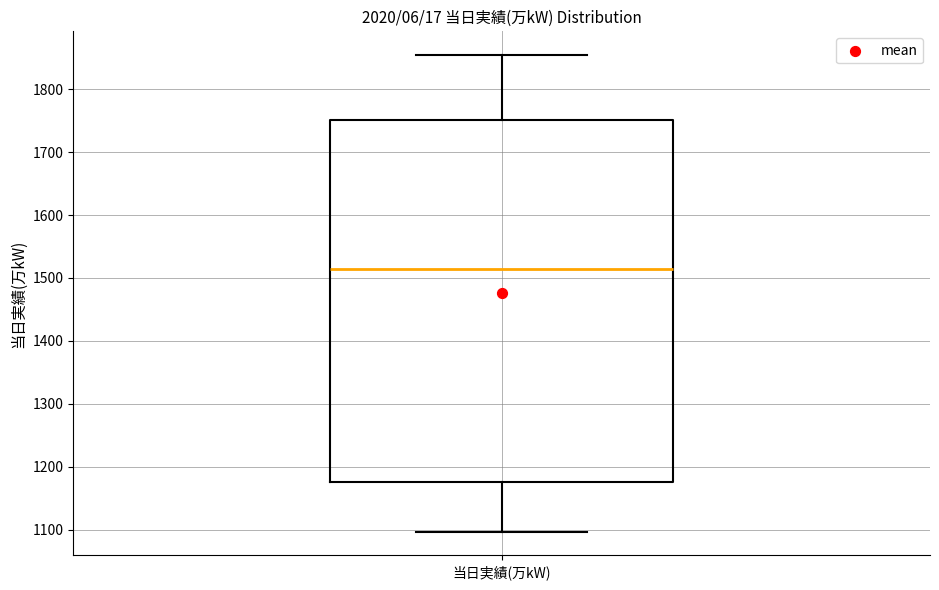

Transcribe this box plot: give where the median line is, the range the box spans, and where the two whiskers end, as read against the y-axis. The values are not printed on the chart, so give them approximately, as read against the axis.

median 1510, box 1180 to 1750, whiskers 1100 to 1850